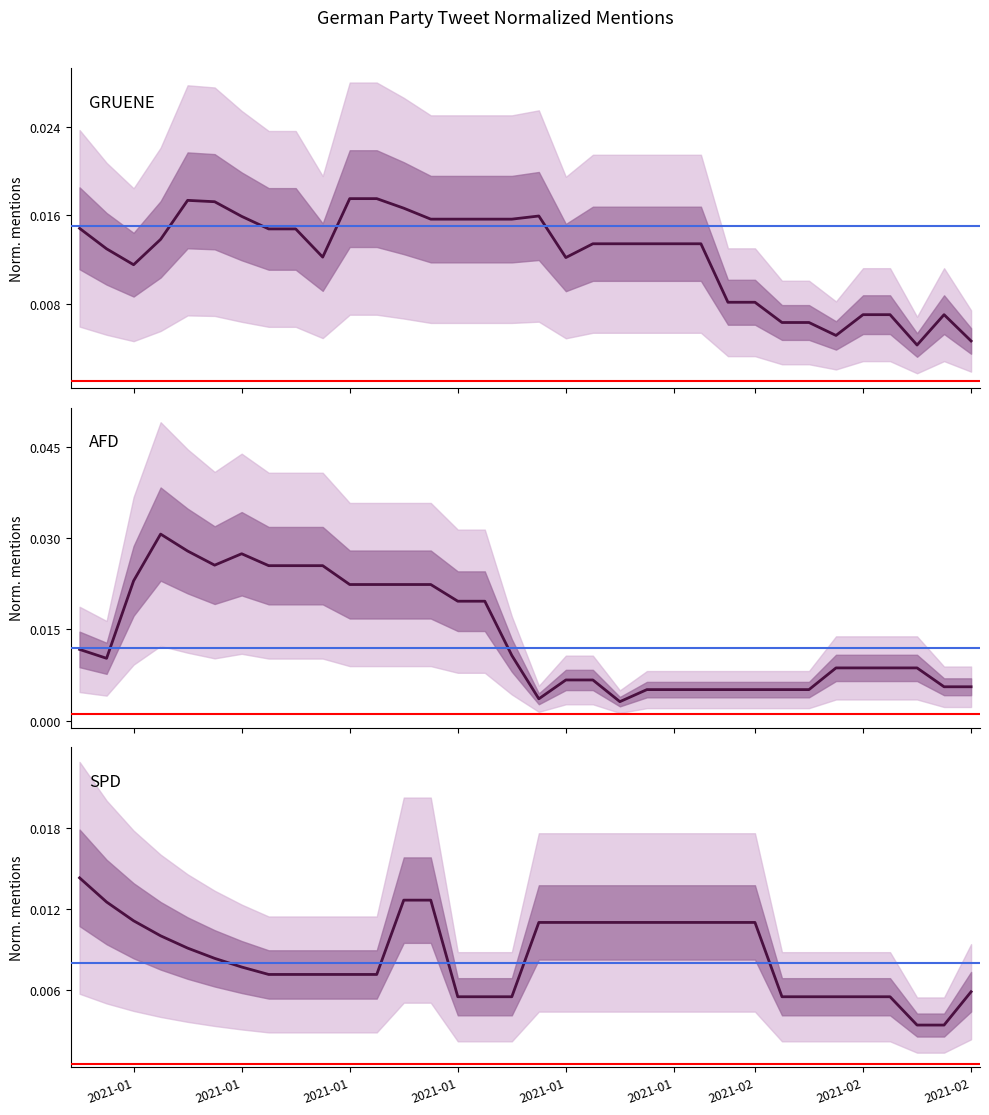

Which series ends up on top after the final intersection of GRUENE and AFD?

AFD